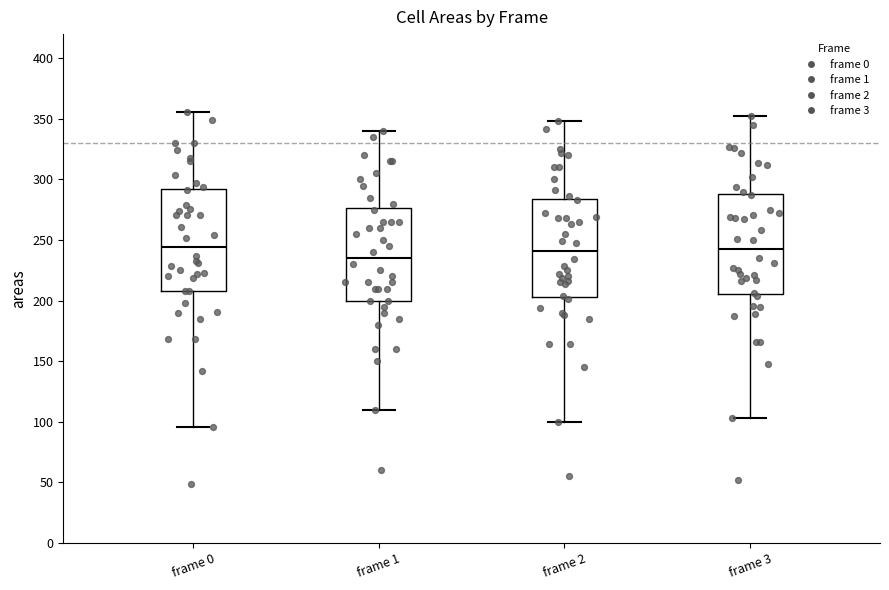

Reading left to right, read every box against the y-axis: the position of its median line, the range the box covers, and the ends of its whiskers. The values are not printed on the chart, so give them approximately, as read against the axis.

frame 0: median 245, box 210 to 290, whiskers 95 to 355
frame 1: median 235, box 200 to 275, whiskers 110 to 340
frame 2: median 240, box 205 to 285, whiskers 100 to 350
frame 3: median 245, box 205 to 290, whiskers 105 to 350